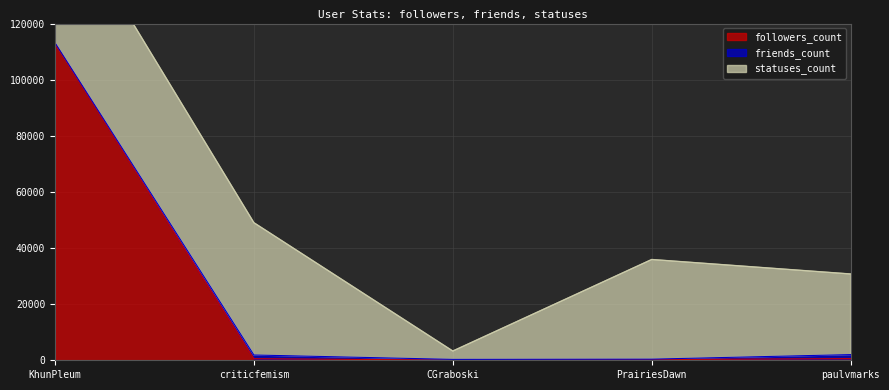

What position from the left is paulvmarks?

5